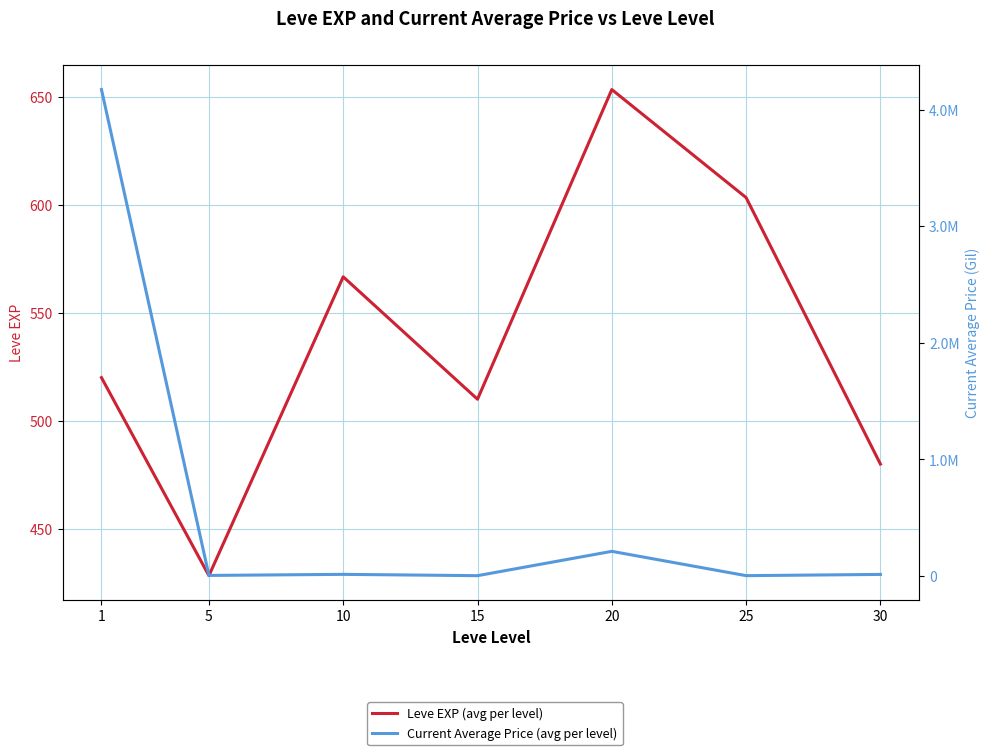

What is the value of the Leve EXP (avg per level) point at the 2nd from the left?

428.3